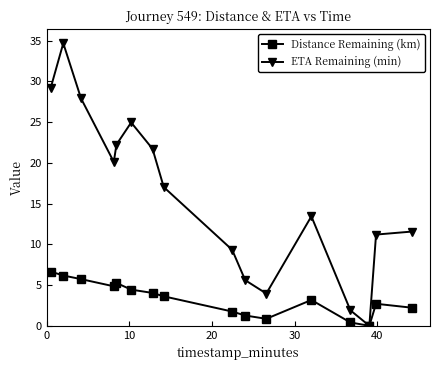

List the series in order of their overall mean, highest first.

ETA Remaining (min), Distance Remaining (km)